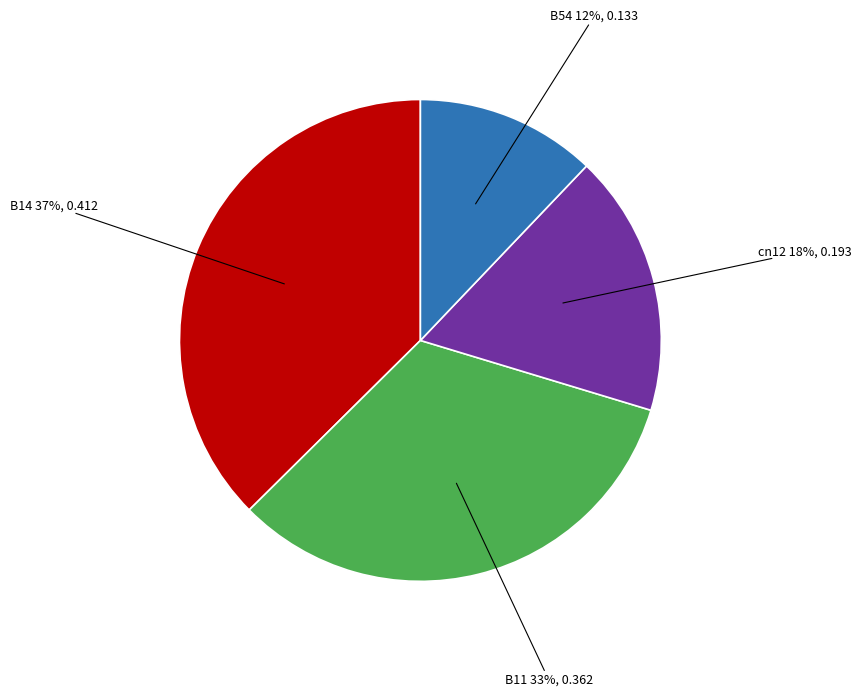

To the nearest percent, what is the difference between the largest and smallest slice percentages?

25%